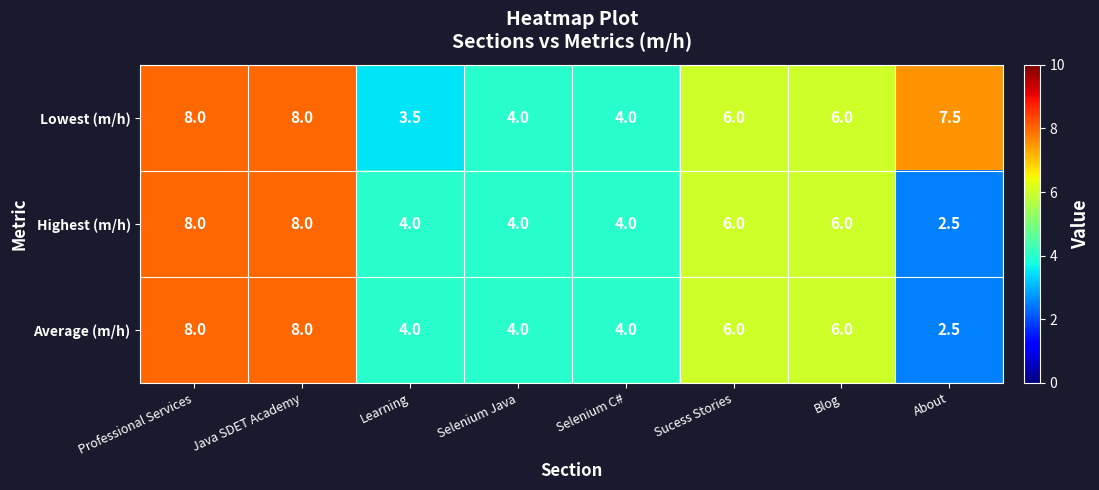

The Highest (m/h) series shows 6.0 at Blog. True or false?

True